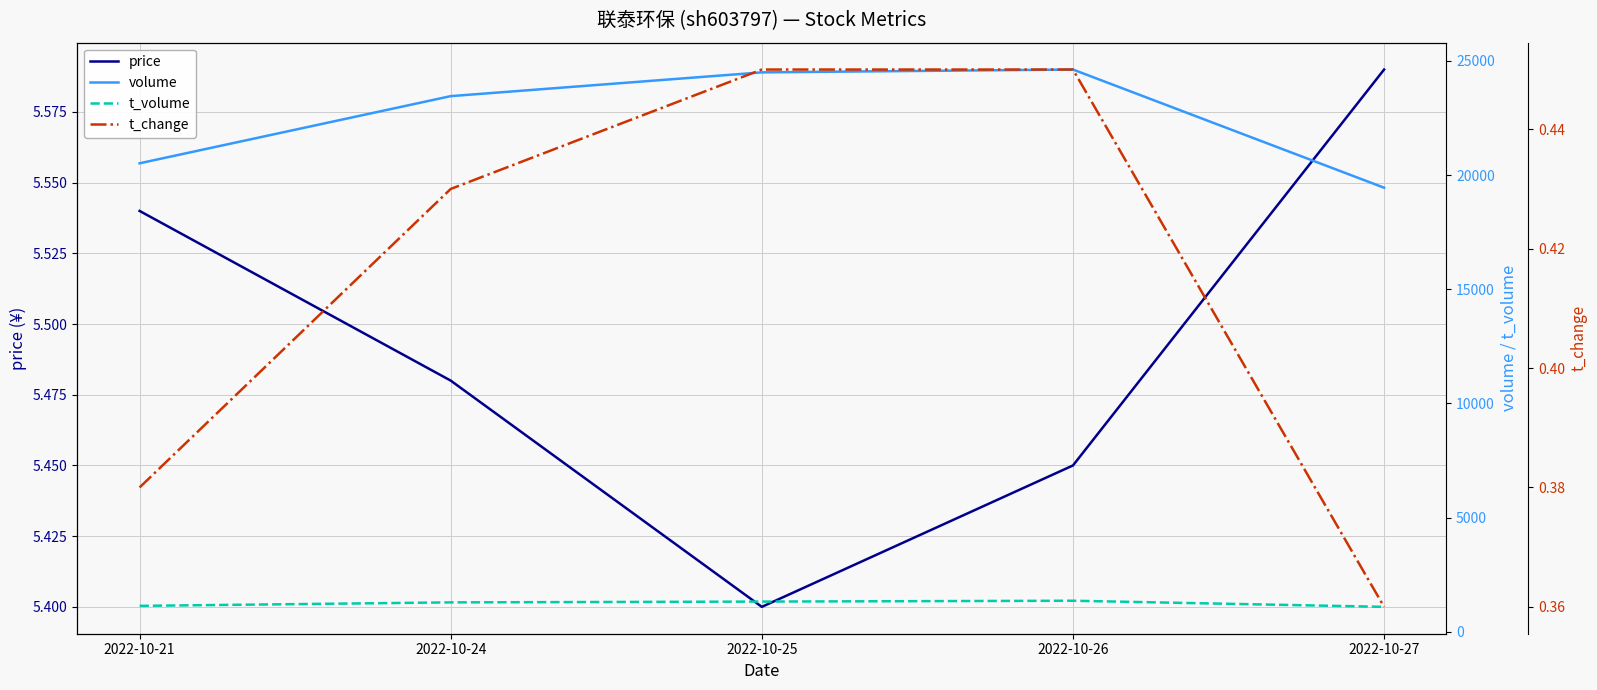

Read the volume value at 2022-10-21.

20517.0